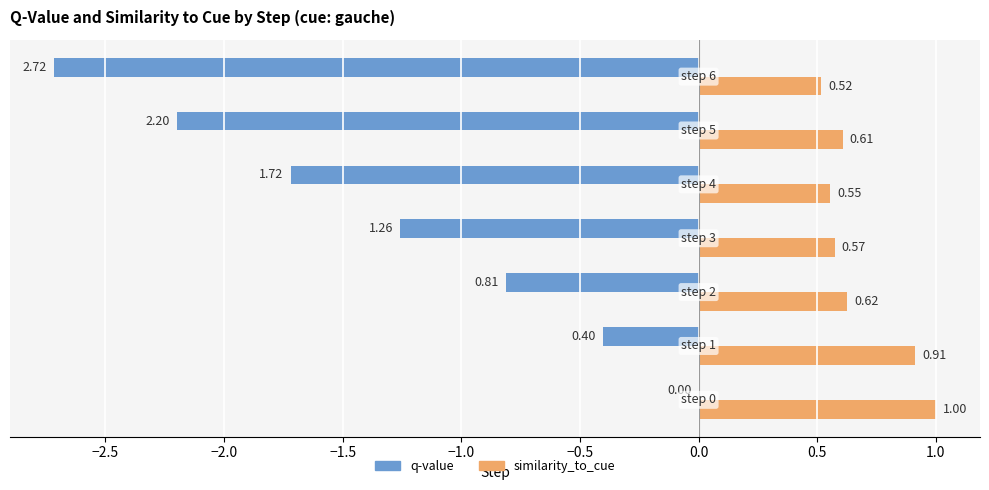

Which series has the largest total across all categories?

similarity_to_cue